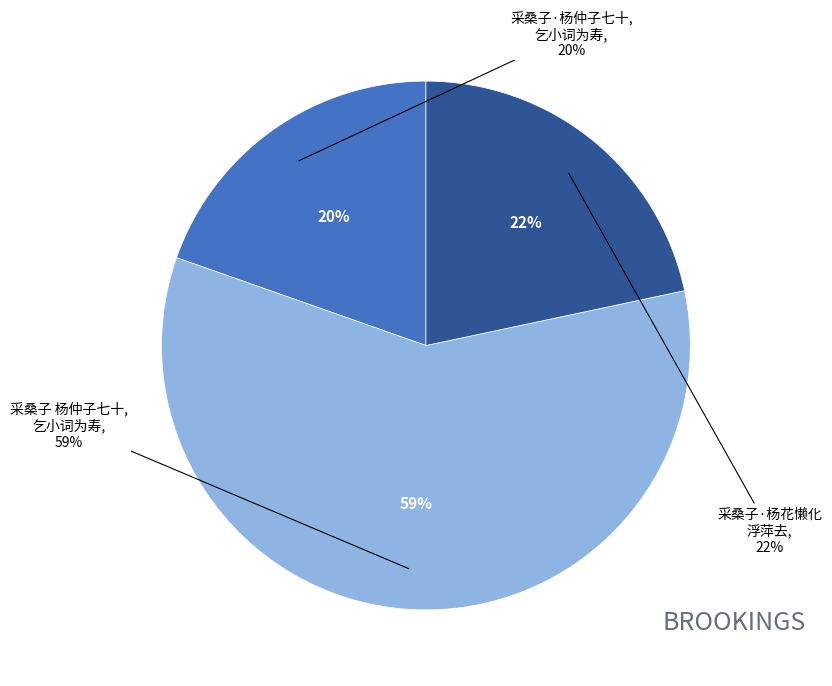

What percentage do 采桑子·杨花懒化浮萍去 and 采桑子 杨仲子七十，乞小词为寿 together represent?

80.4%